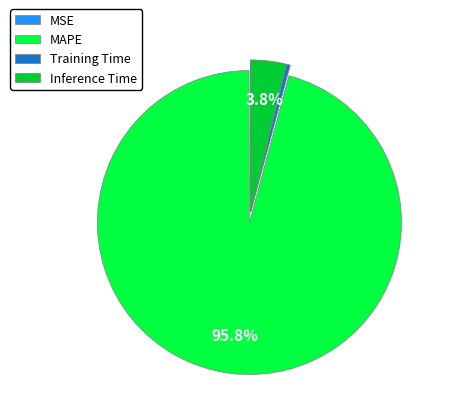

How much of the chart is everything except Inference Time?

96.2%